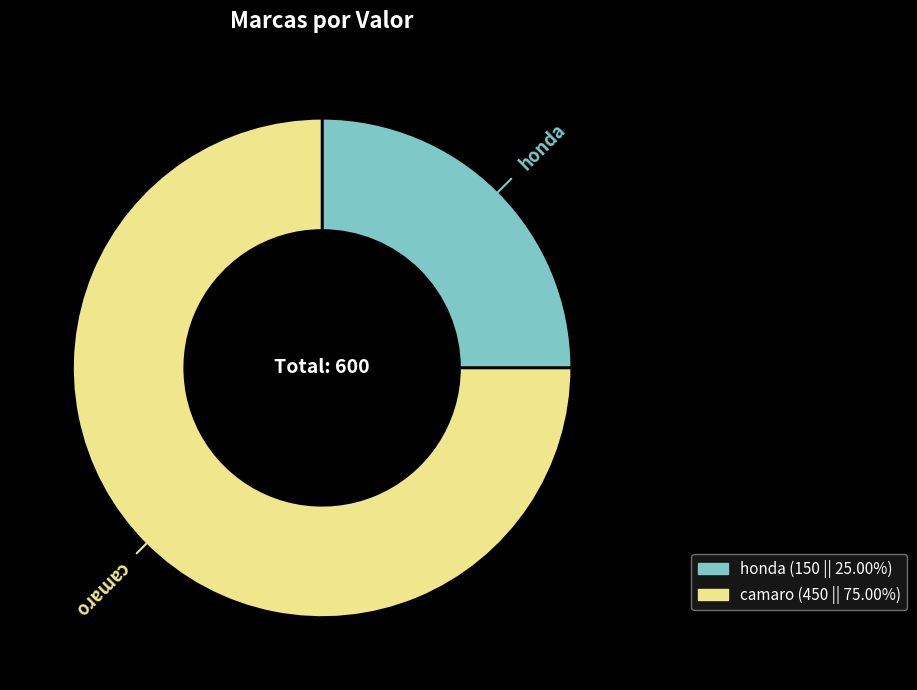

Approximately how many times larger is the value at camaro compared to honda?

3.0